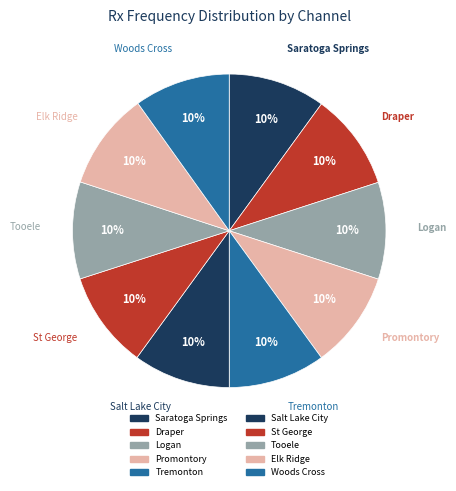

To the nearest percent, what is the average slice percentage?

10%